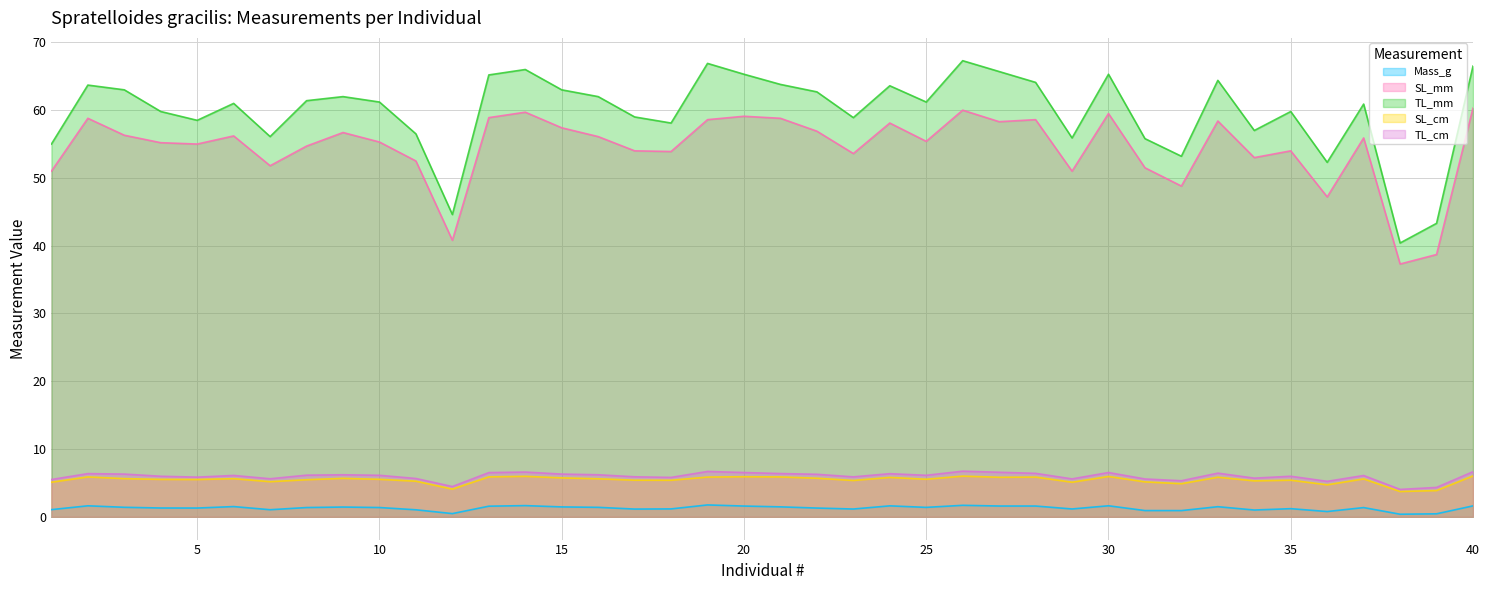

How many values in the SL_mm series exceed 55?

23